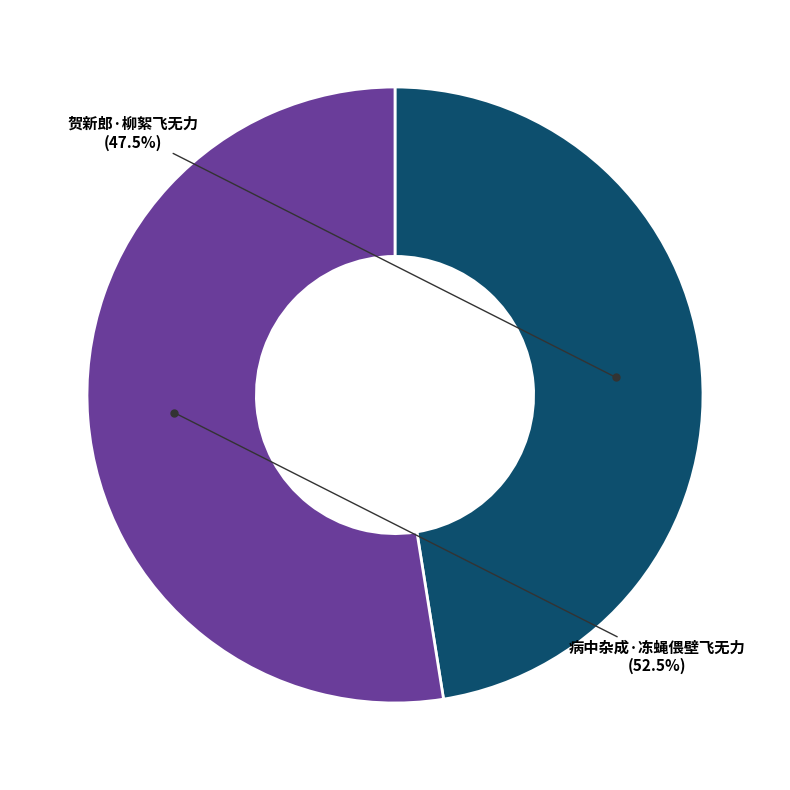

Count the number of slices in the pie.

2